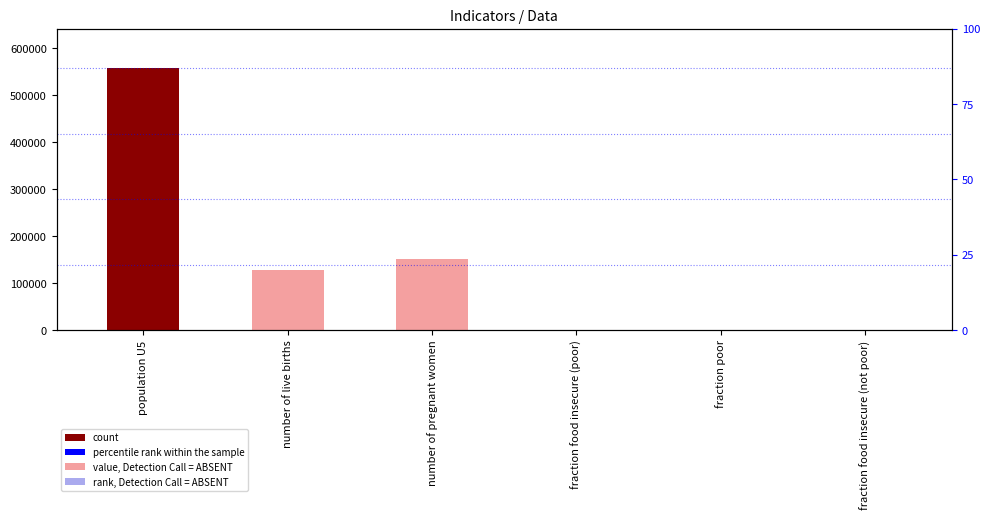

Reading right to left, list all the values displayed in this chart.

fraction food insecure (not poor)=0.0	fraction poor=0.3	fraction food insecure (poor)=1.0	number of pregnant women=150694.0	number of live births=128164.4	population U5=557596.4